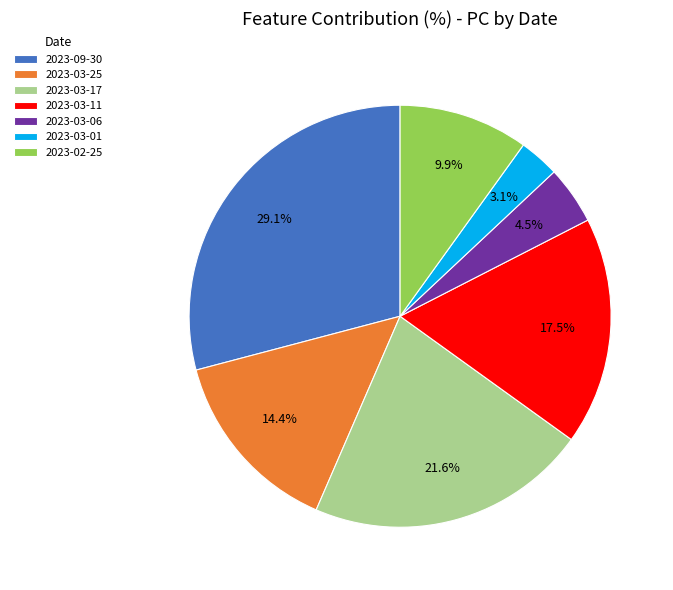

How many segments does this pie chart have?

7